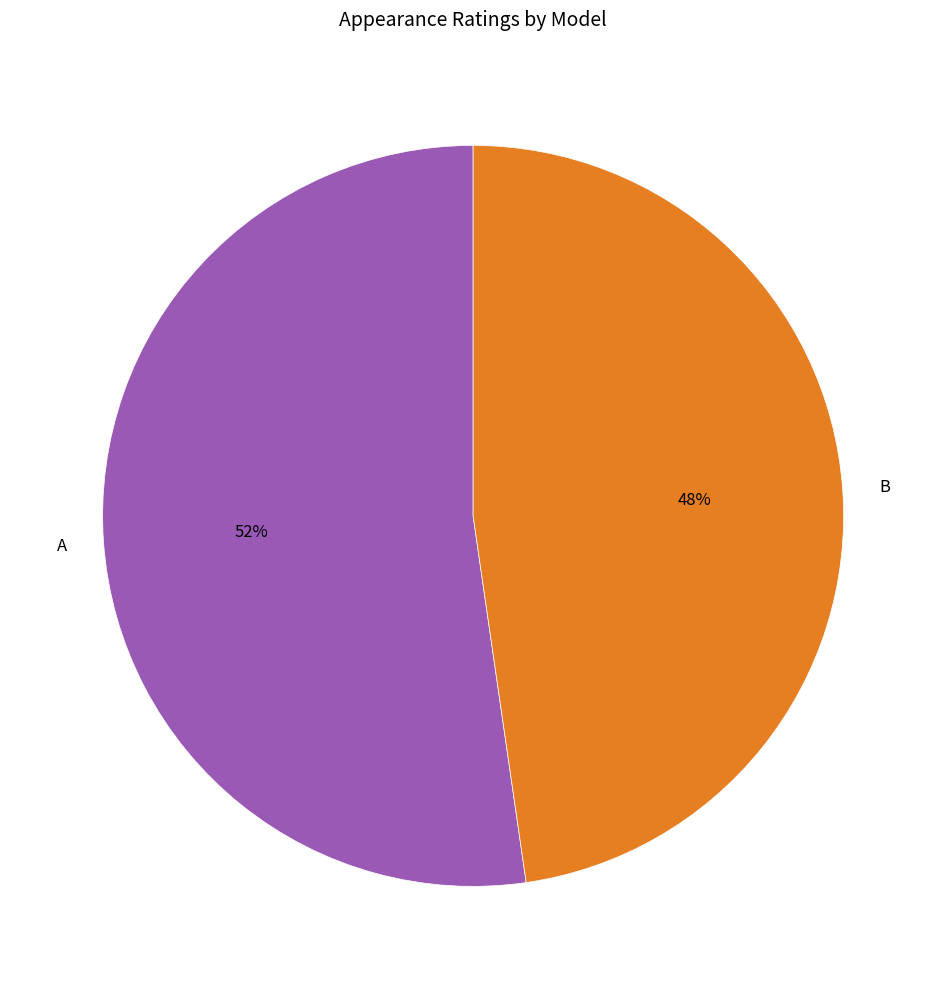

Is it true that B is 38% of the pie?

False